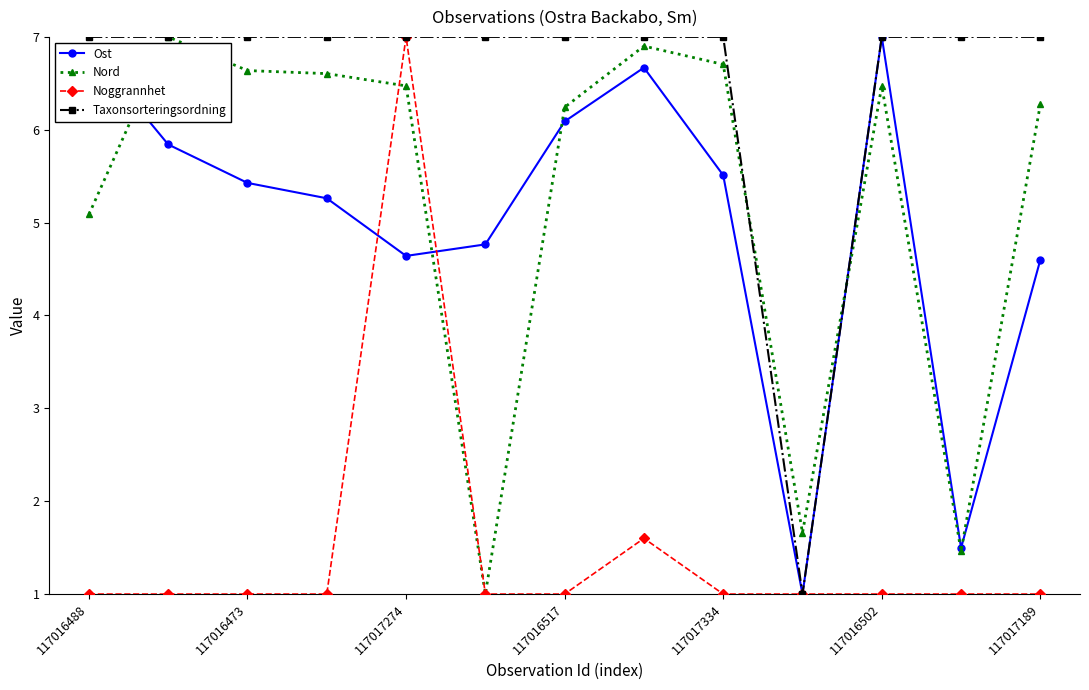

What is the highest value of the Noggrannhet series?

7.0